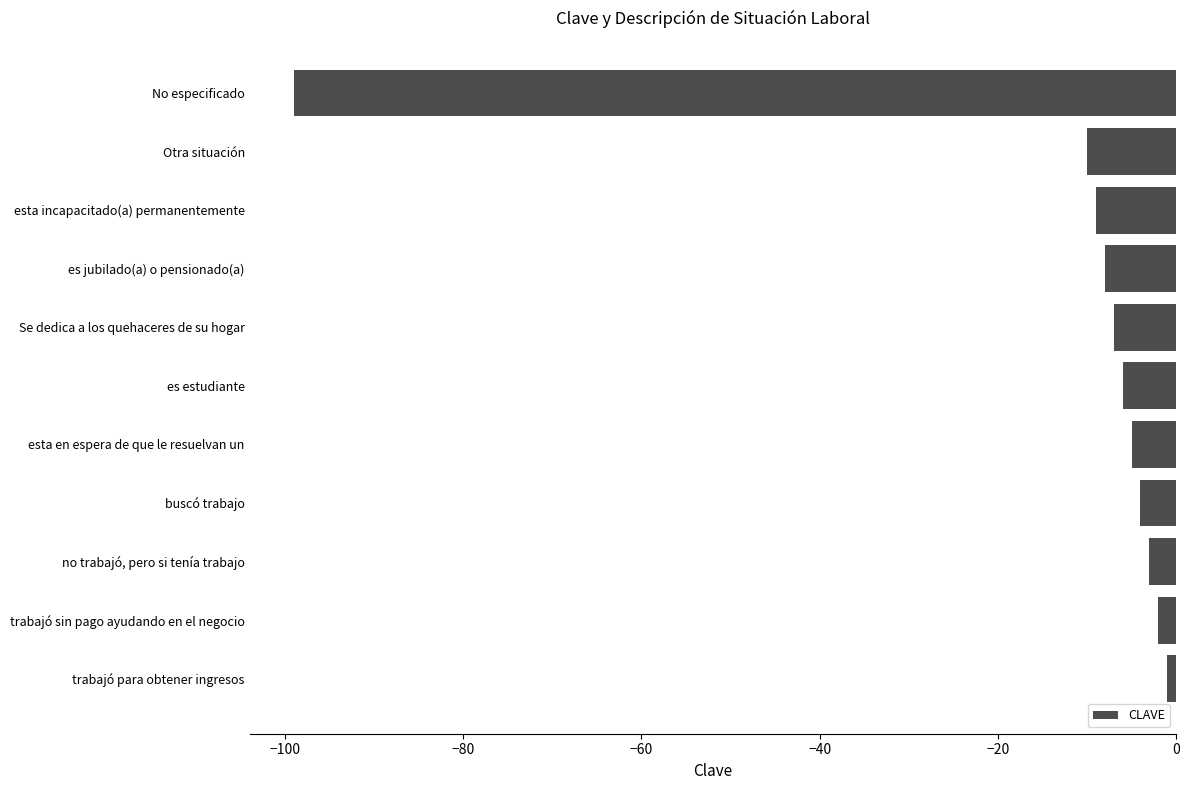

What is the maximum value shown in the chart?

-1